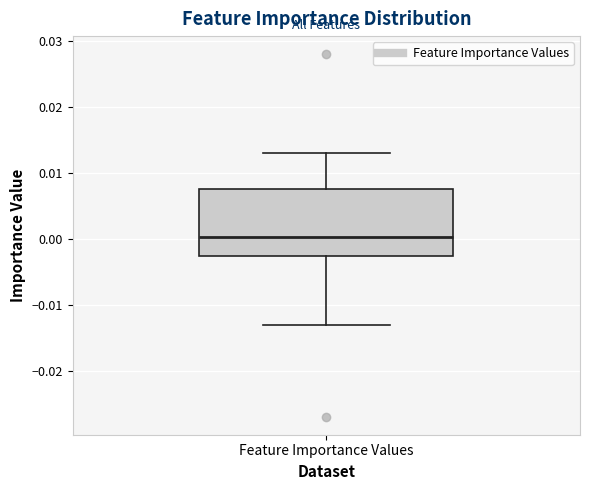

Where does the median line of the box for Feature Importance Values sit on the y-axis? The values are not printed on the chart, so give them approximately, as read against the axis.

0.000